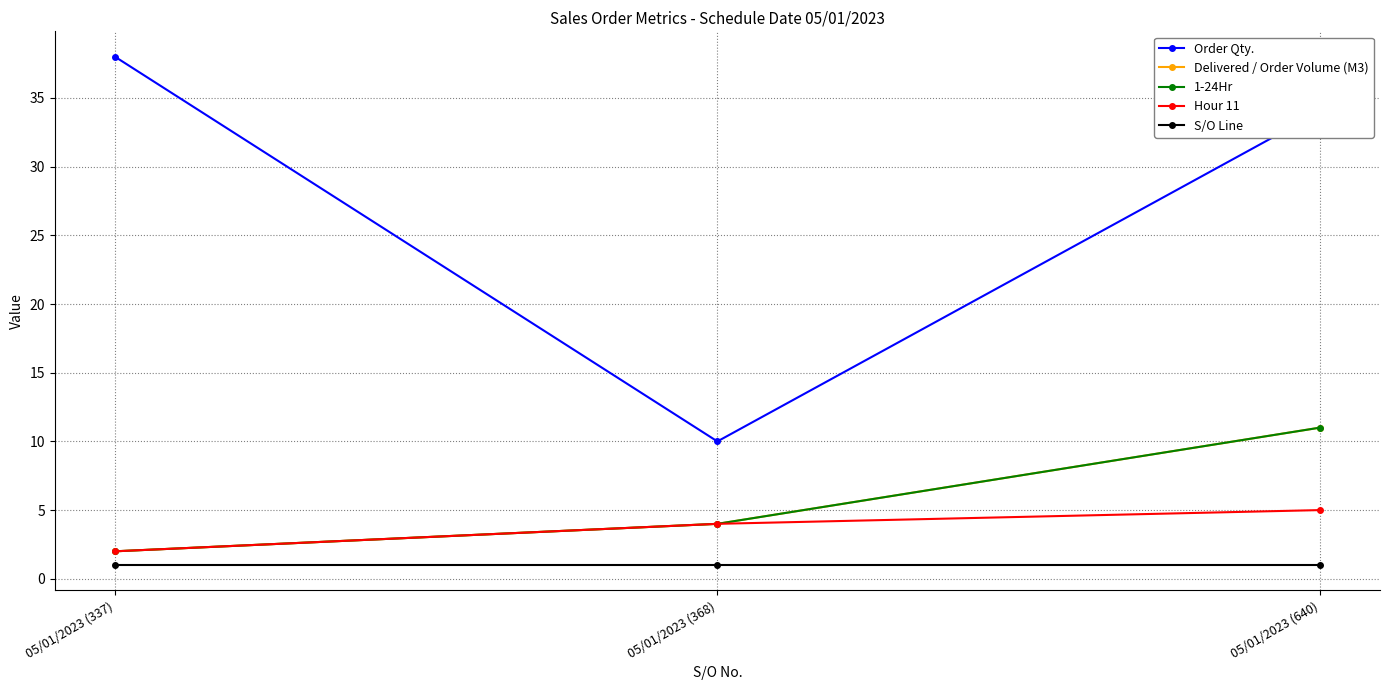

The Order Qty. series shows 51 at 05/01/2023 (640). True or false?

False